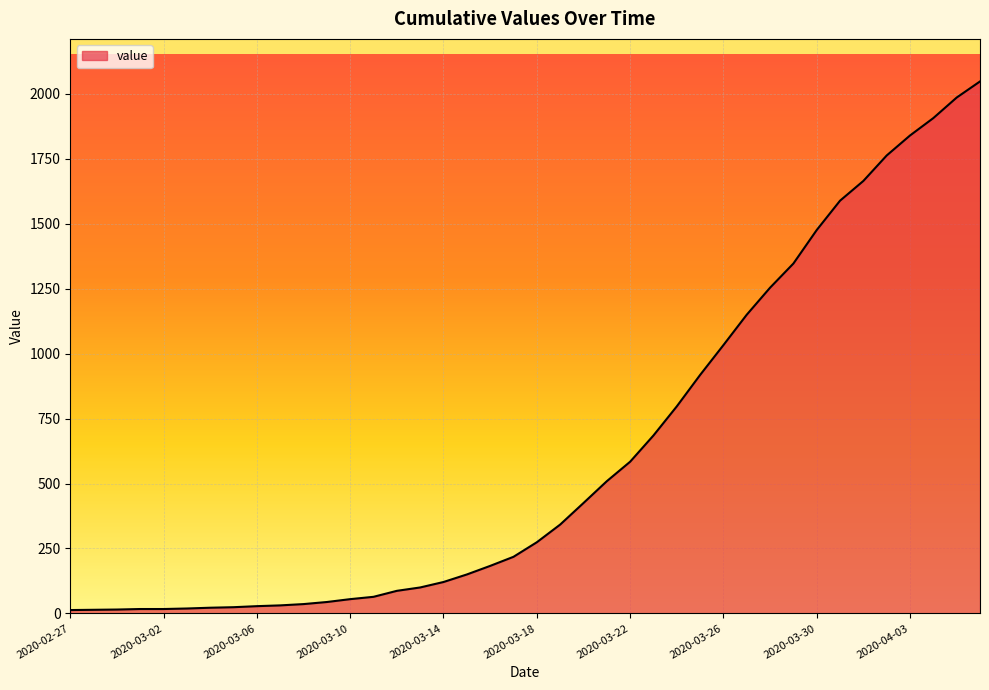

What is the difference between the maximum and minimum values?

2035